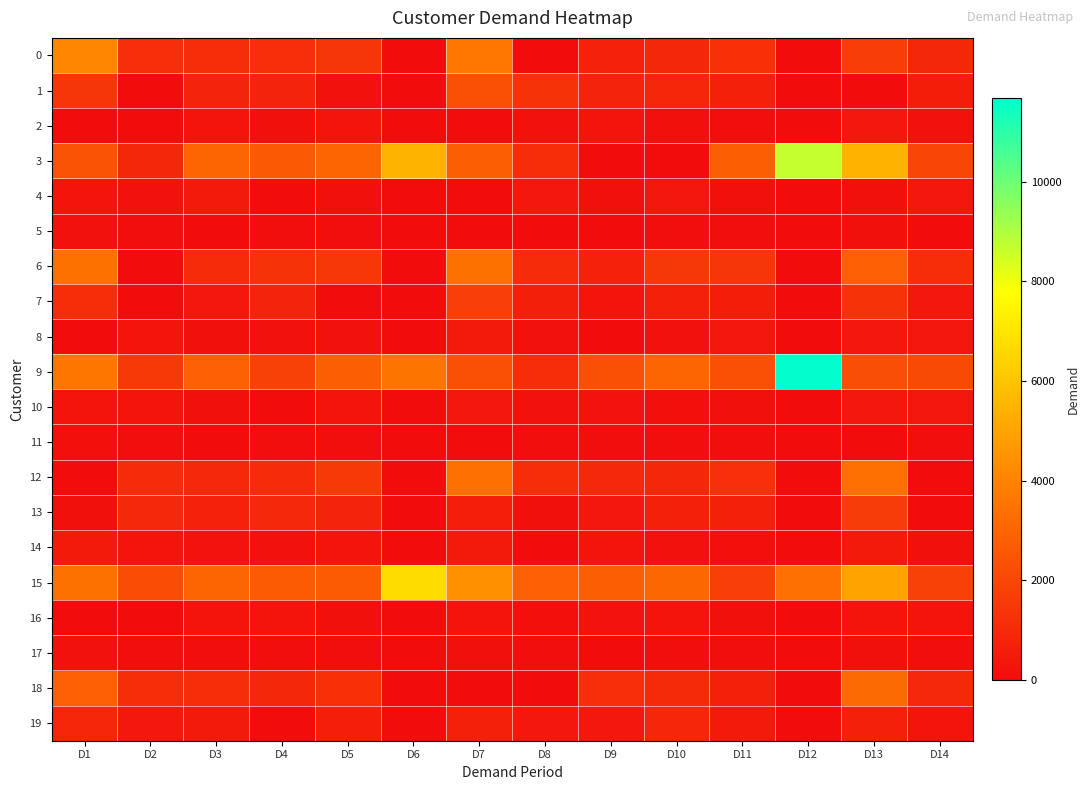

How many categories are shown in the chart?

14